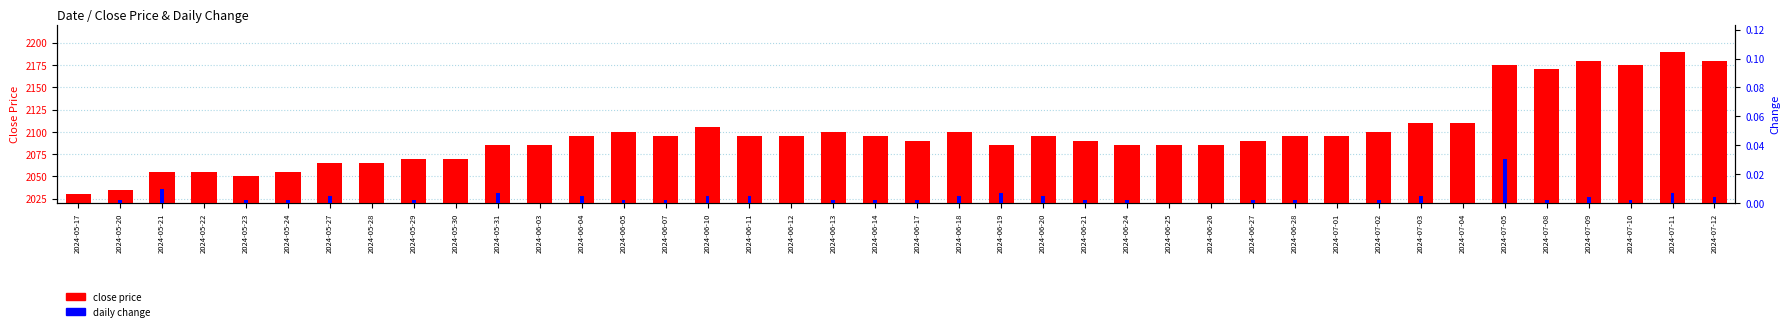

How many distinct data groups are displayed?

2